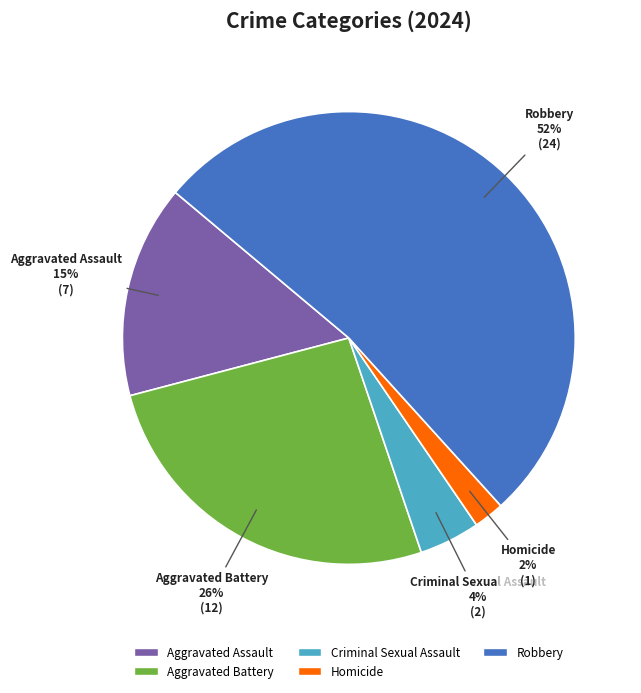

Is the sum of Aggravated Assault and Robbery greater than half?

Yes